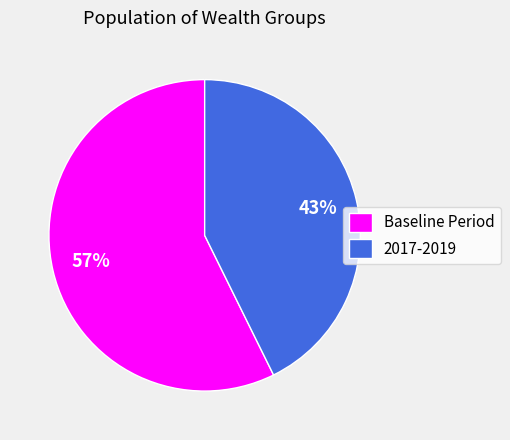

Rank the categories by value from highest to lowest.

Baseline Period, 2017-2019